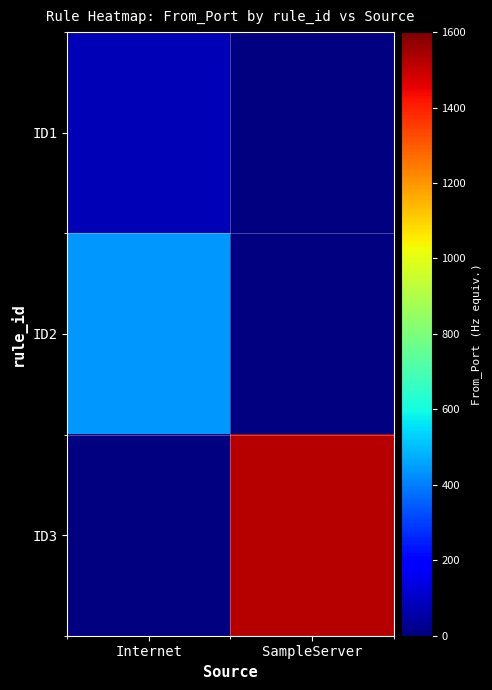

How many positive values does the ID1 series have?

1